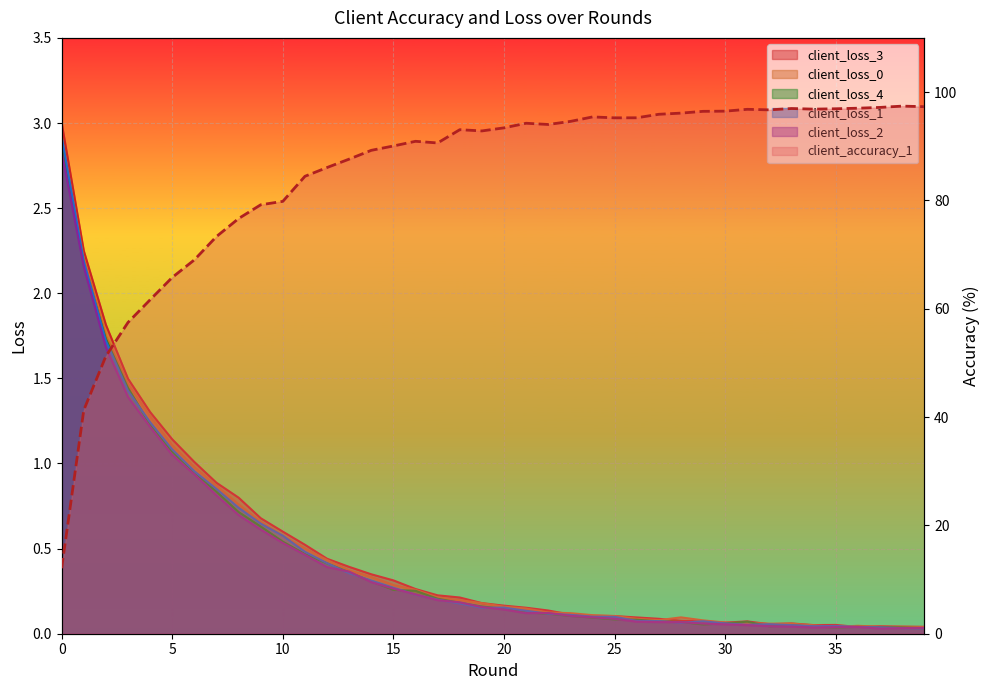

Read the value at 31.

96.8